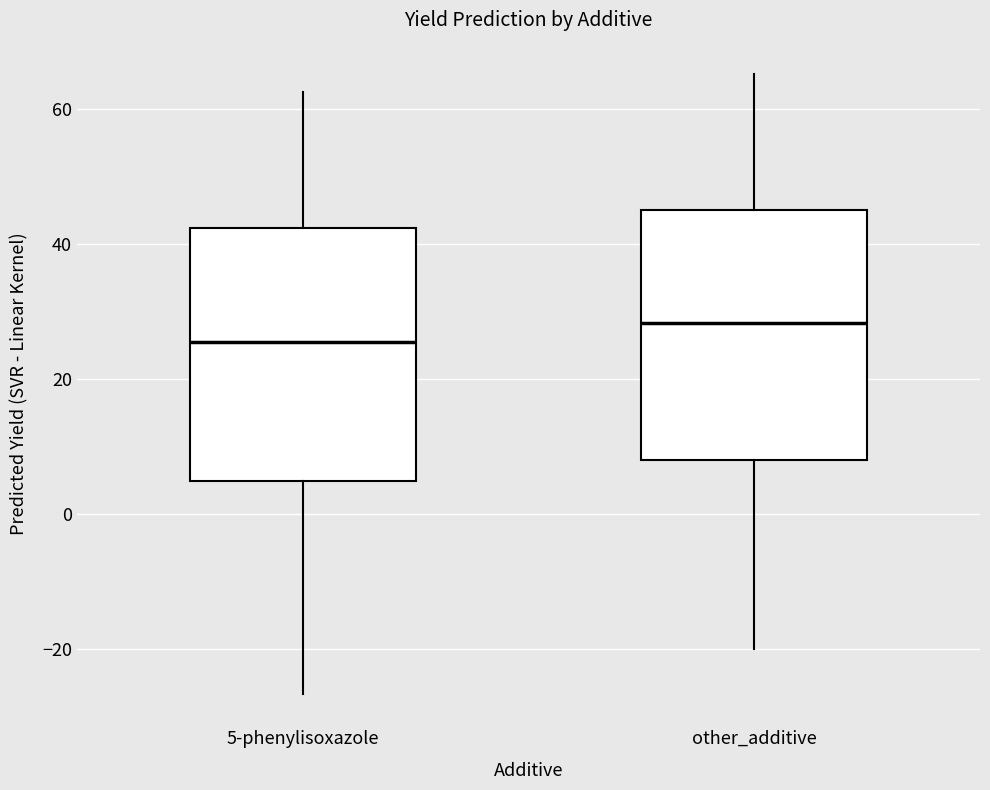

Reading left to right, transcribe this box plot: for each box, give where its median line is, the range the box spans, and where its two whiskers end, as read against the y-axis. The values are not printed on the chart, so give them approximately, as read against the axis.

5-phenylisoxazole: median 26, box 4 to 42, whiskers -26 to 62
other_additive: median 28, box 8 to 46, whiskers -20 to 66